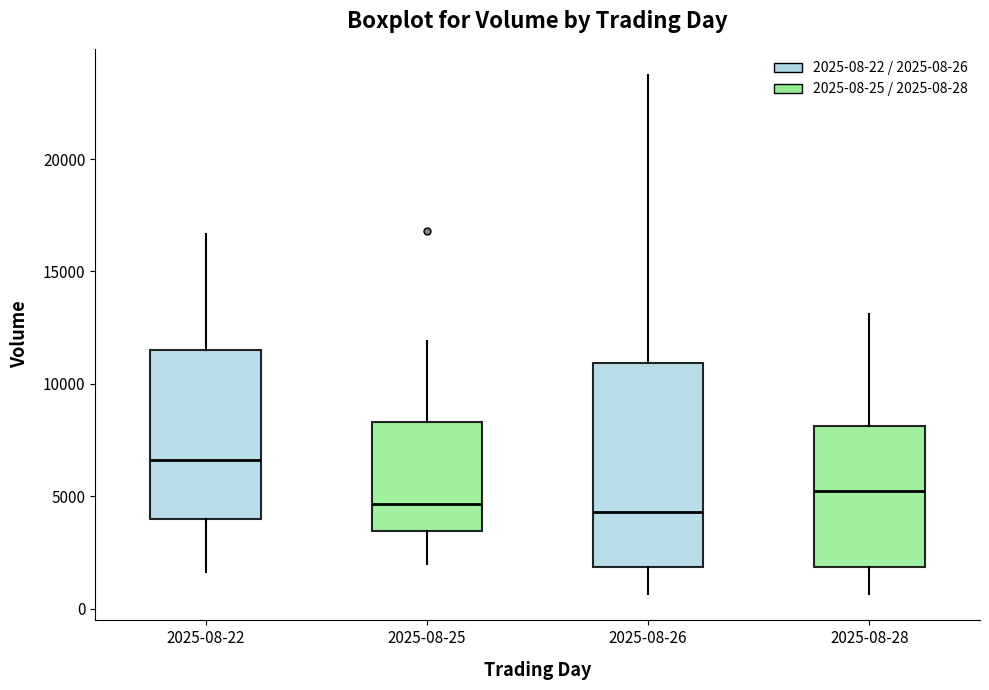

Reading left to right, read every box against the y-axis: the position of its median line, the range the box covers, and the ends of its whiskers. The values are not printed on the chart, so give them approximately, as read against the axis.

2025-08-22: median 6500, box 4000 to 11500, whiskers 1500 to 16500
2025-08-25: median 4500, box 3500 to 8500, whiskers 2000 to 12000
2025-08-26: median 4500, box 2000 to 11000, whiskers 500 to 24000
2025-08-28: median 5000, box 2000 to 8000, whiskers 500 to 13000